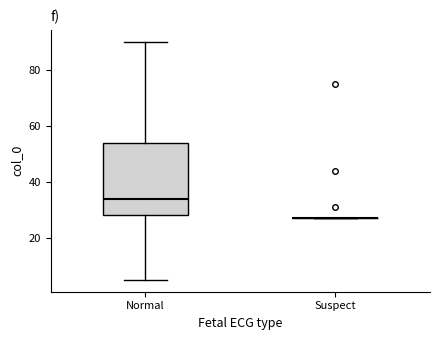

Reading left to right, read every box against the y-axis: the position of its median line, the range the box covers, and the ends of its whiskers. The values are not printed on the chart, so give them approximately, as read against the axis.

Normal: median 34, box 28 to 54, whiskers 6 to 90
Suspect: box collapsed to a line at 28, whiskers 28 to 28